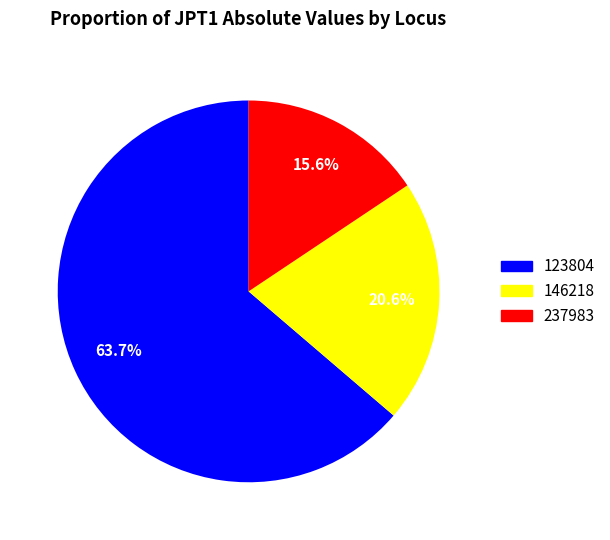

Does any single category account for the majority?

Yes